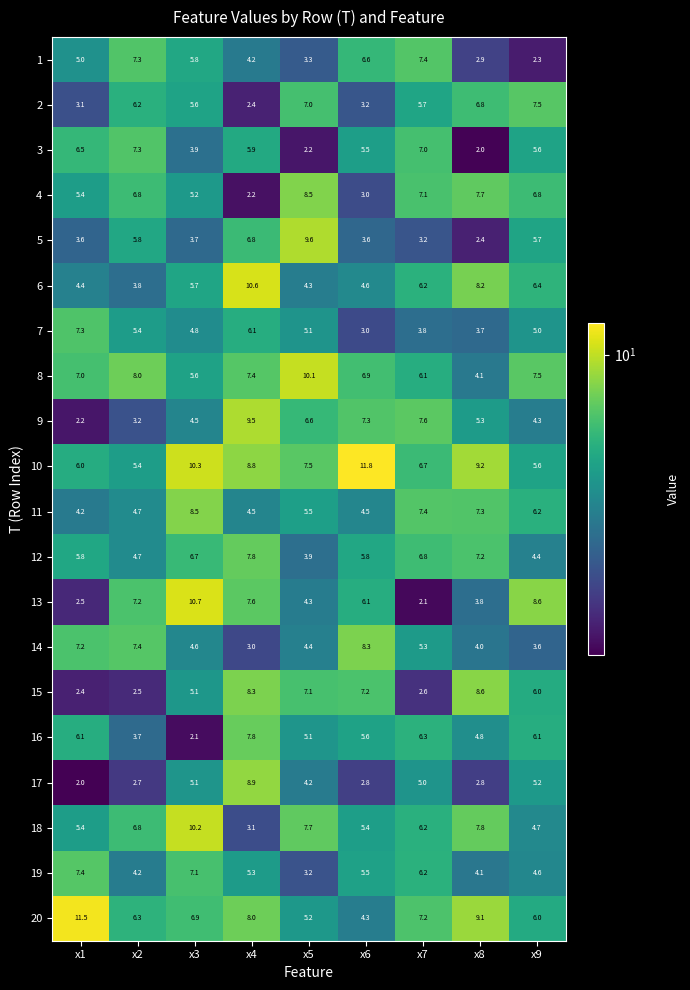

What is the sum of the 14 values at x8 and x7?

9.3